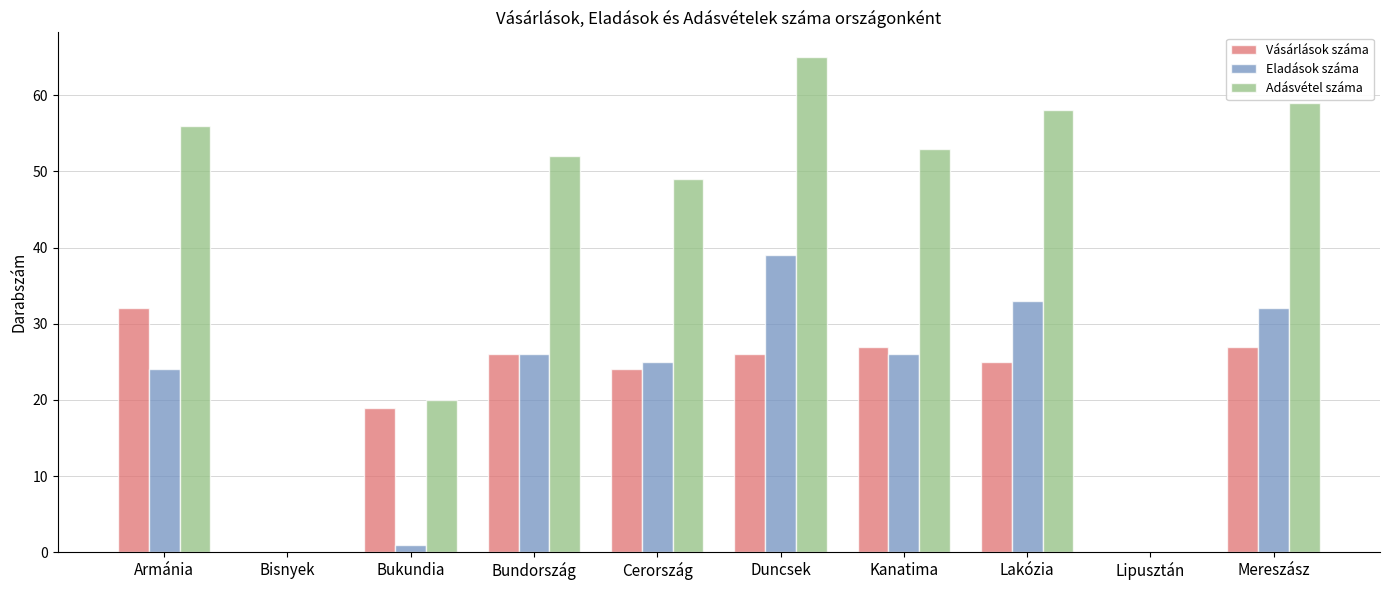

How many groups of bars are there?

10